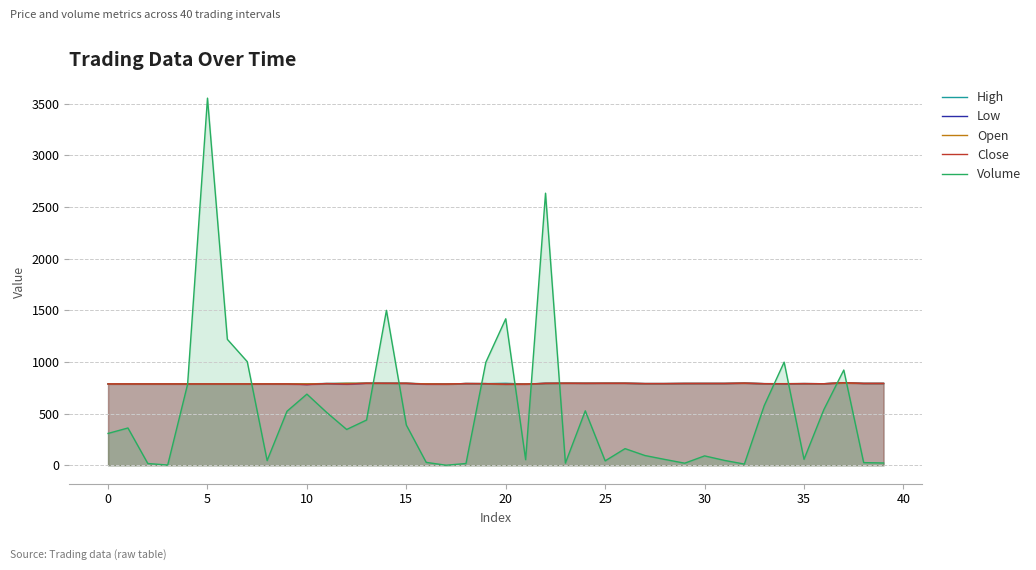

True or false: Volume has more than 1 points higher than both neighbors.

True